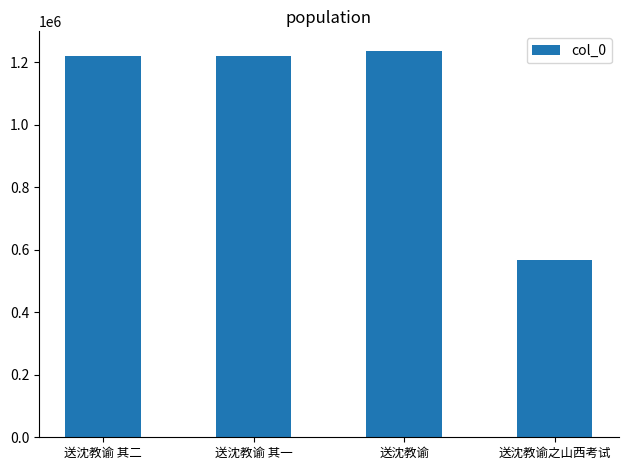

What is the change in value from 送沈教谕 其二 to 送沈教谕?

+16573